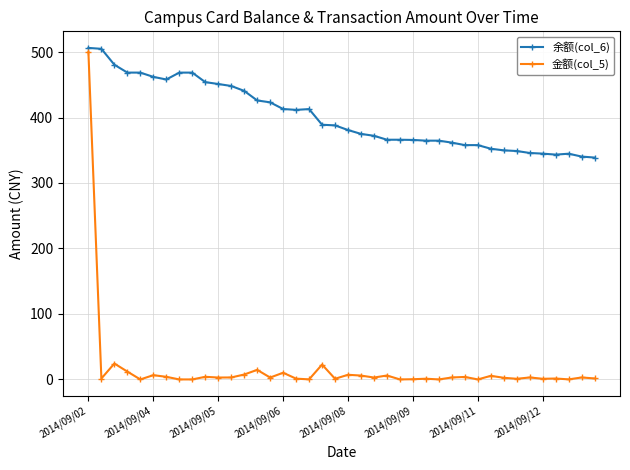

True or false: 余额(col_6) and 金额(col_5) intersect in this chart.

False